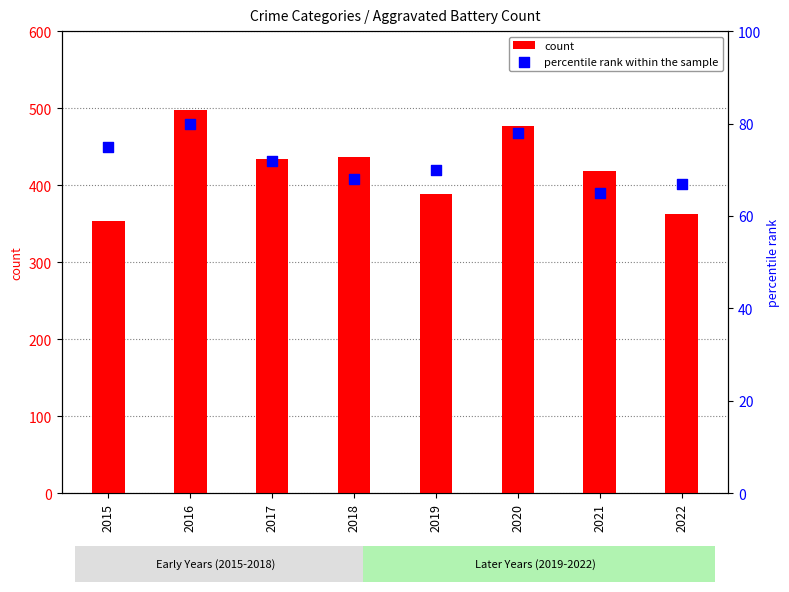

Which series has the largest total across all categories?

count